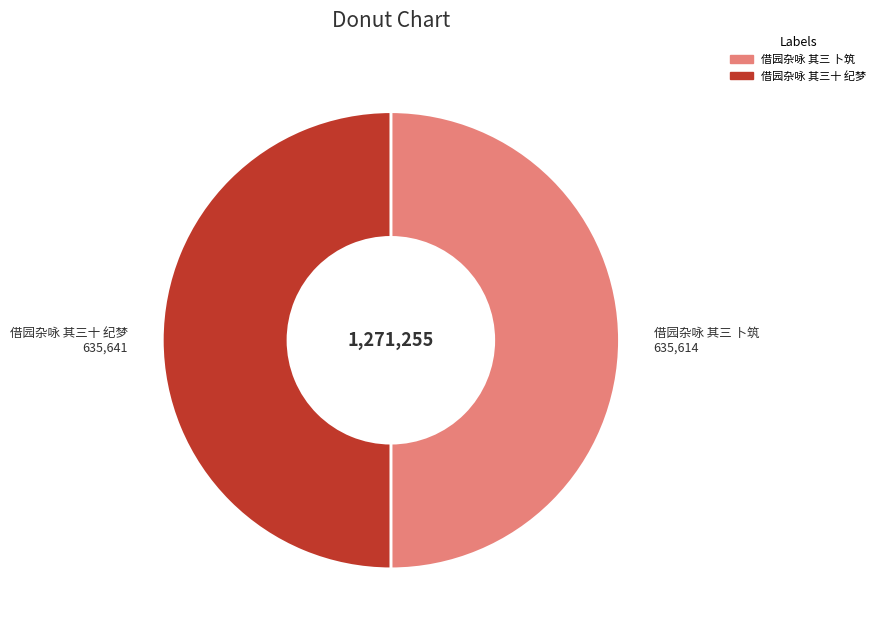

The 借园杂咏 其三十 纪梦 slice represents 50% of the pie. True or false?

True